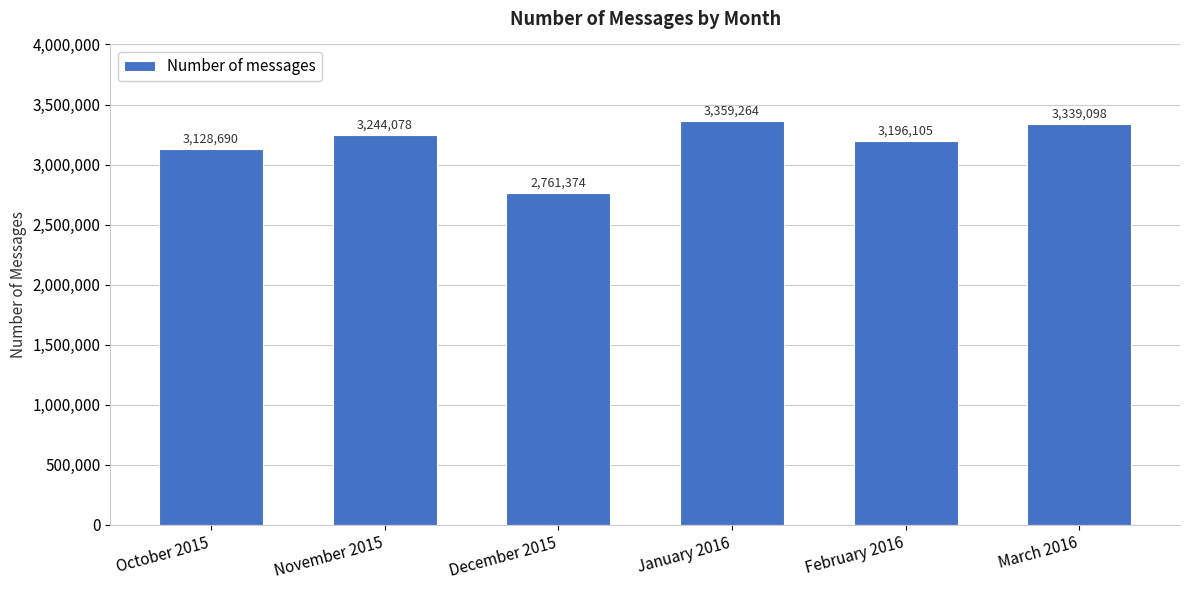

List the labels in order of value, smallest first.

December 2015, October 2015, February 2016, November 2015, March 2016, January 2016